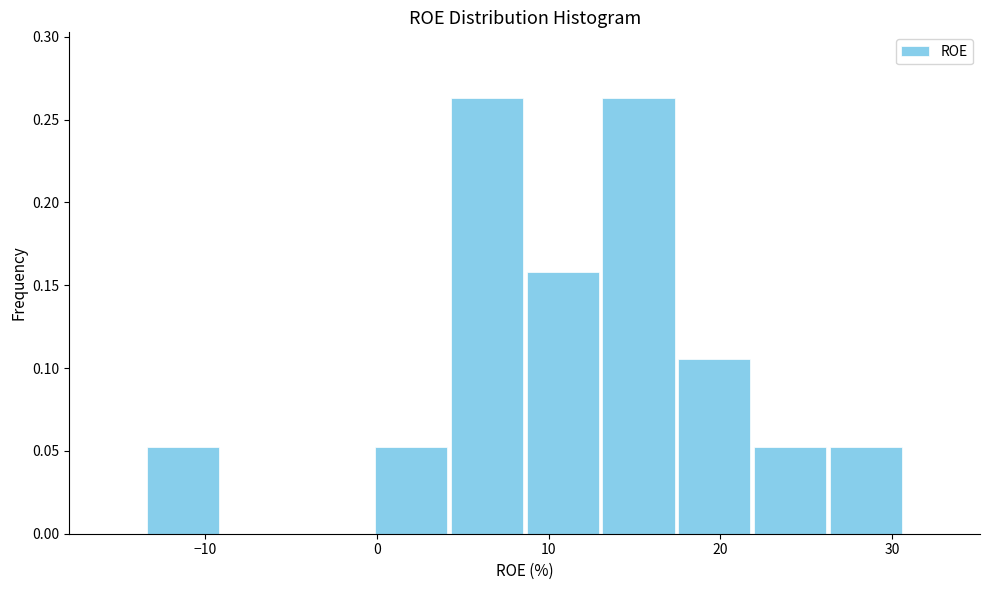

Reading left to right, list every bar in this chart as the range it spans on the x-axis followed by its height. Neither the bar edges nor the heights are printed on the chart, so give them approximately, as read against the axes.

-13 to -9: 0.055
-9 to -5: 0
-5 to 0: 0
0 to 4: 0.055
4 to 9: 0.265
9 to 13: 0.160
13 to 17: 0.265
17 to 22: 0.105
22 to 26: 0.055
26 to 31: 0.055